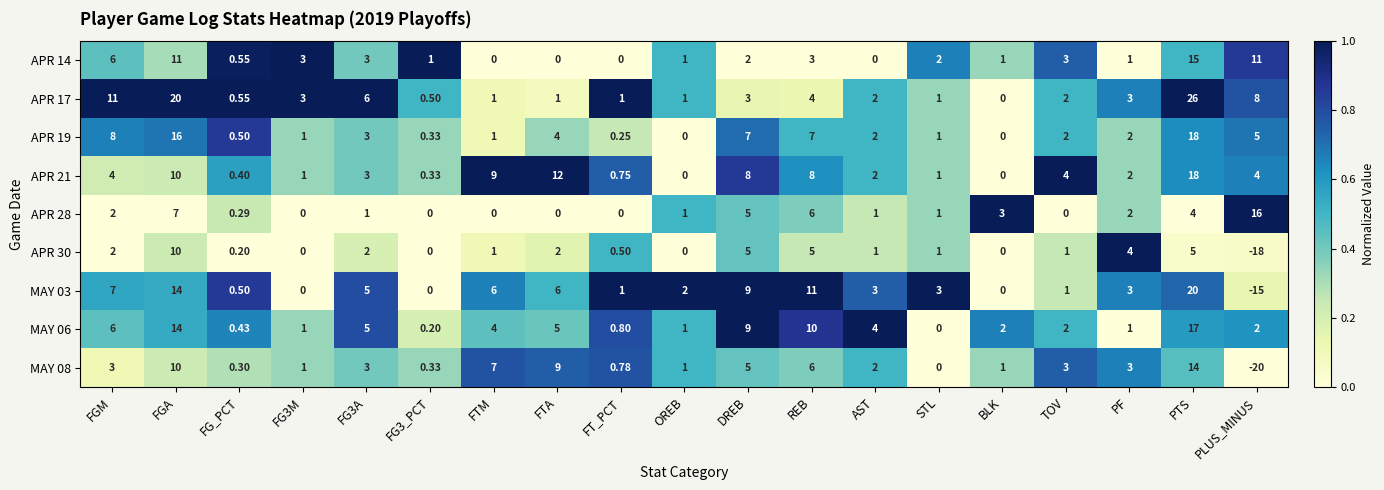

Which category has the lowest value in the APR 30 series?

PLUS_MINUS